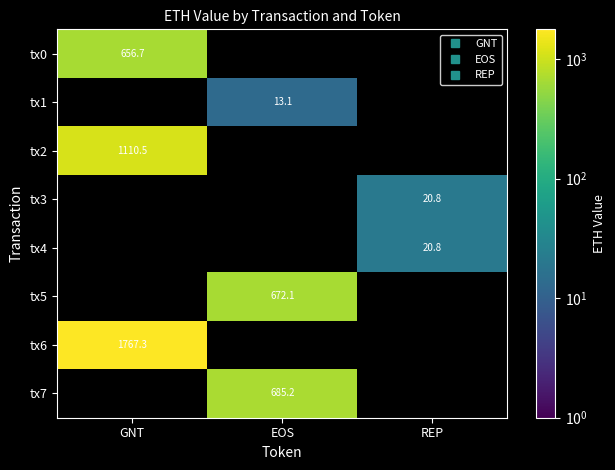

How many data points in tx5 are above 672?

1